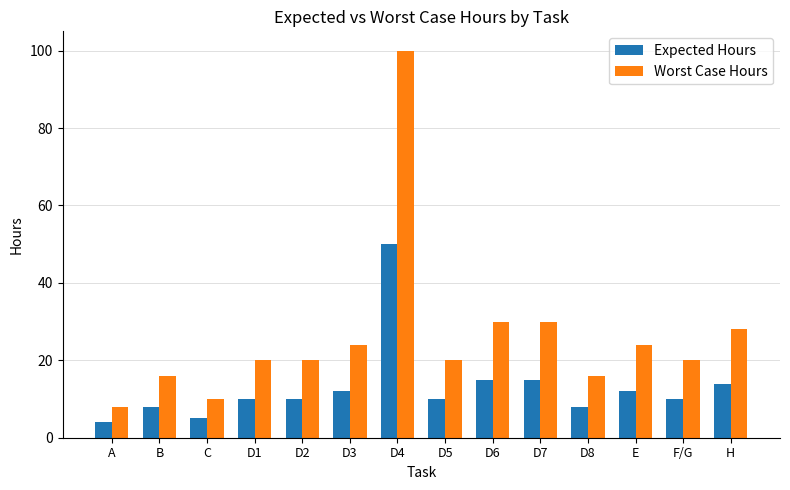

What is the label of the 7th bar from the left?

D4